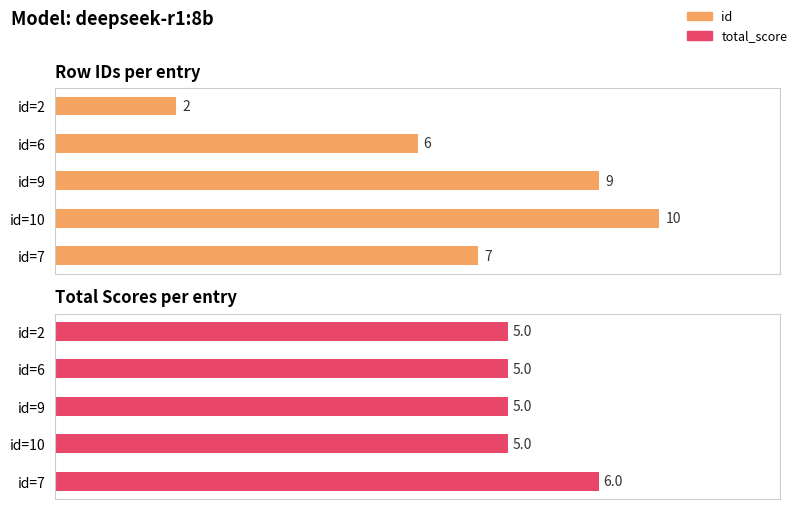

Reading right to left, transcribe all the data shown in this chart.

id: 7	10	9	6	2
total_score: 6	5	5	5	5